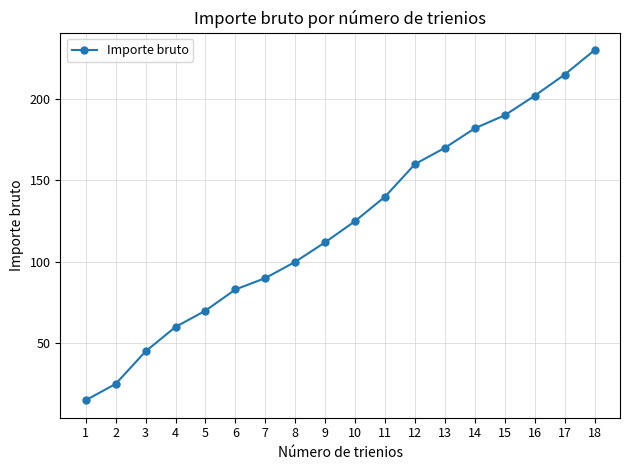

What is the change in value from 2 to 5?

+45